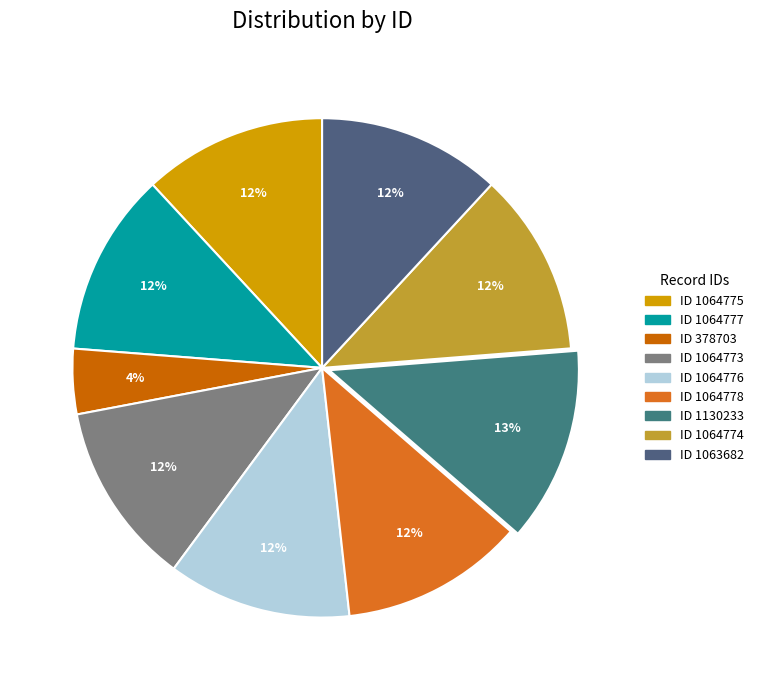

How many segments does this pie chart have?

9